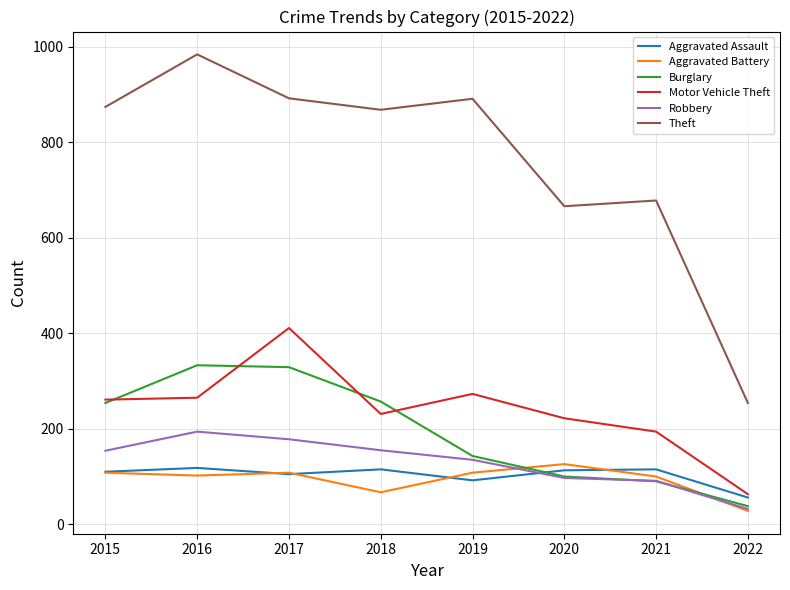

Is it true that Motor Vehicle Theft equals 265 at 2016?

True